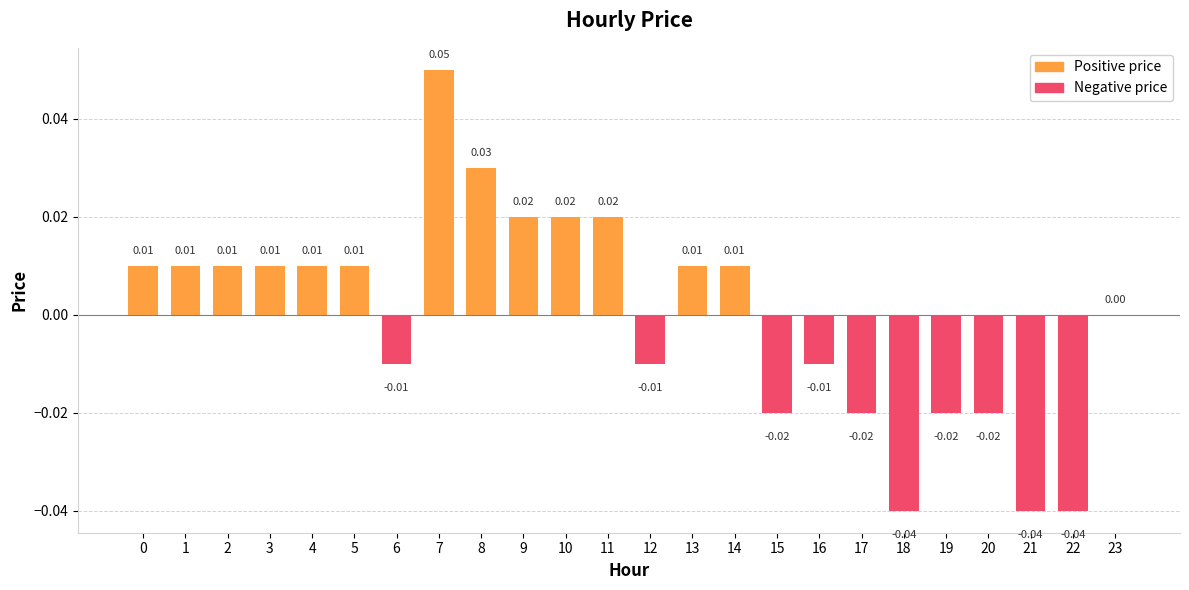

Which has a higher value, 8 or 23?

8